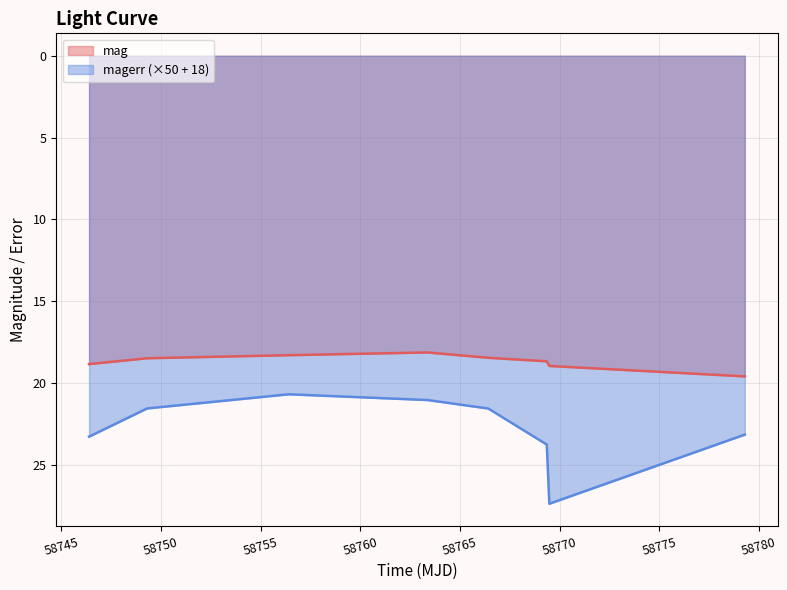

What is the sum of all mag values?

149.5